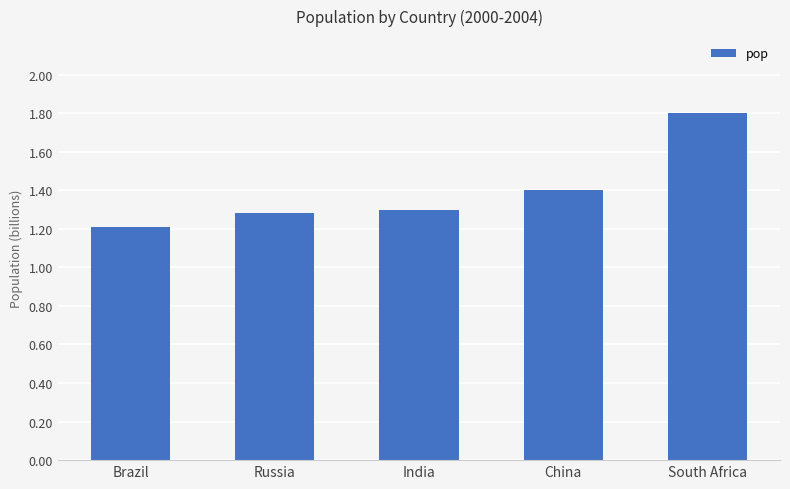

Where is the data nearest to the value 1?

Brazil